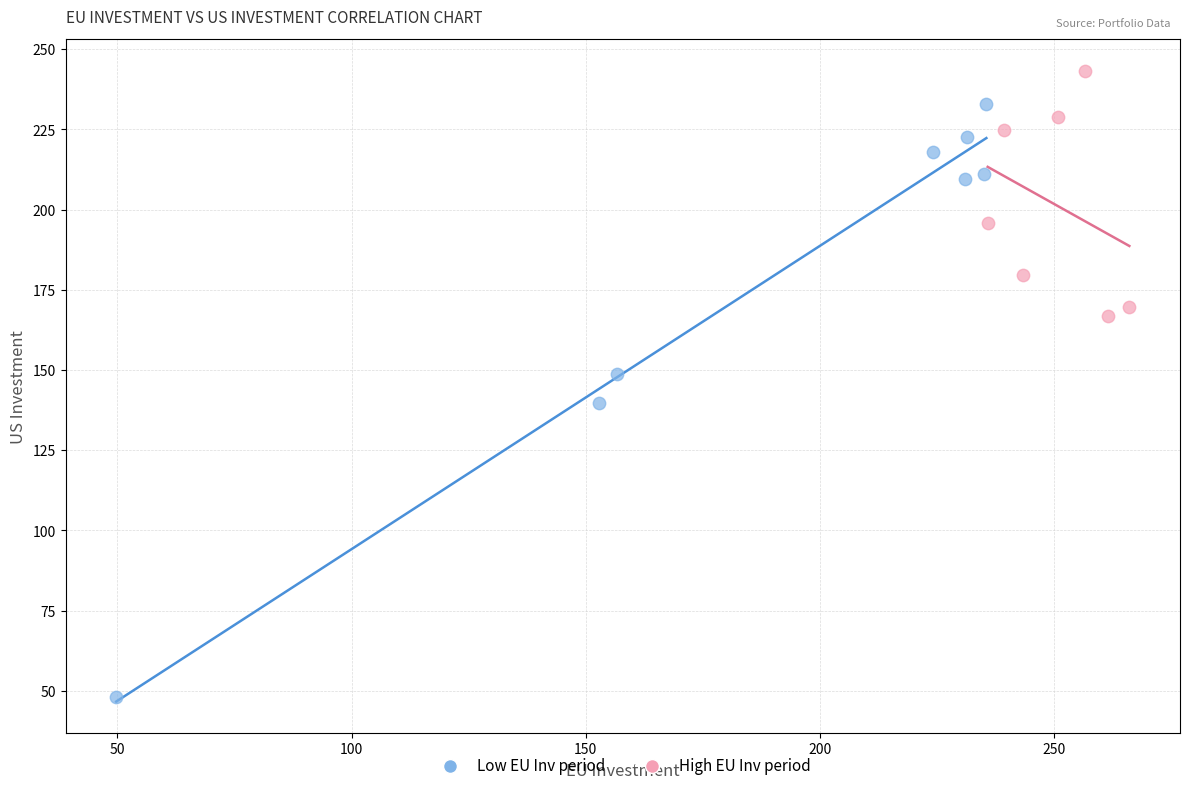

Which series contains the highest Y value?

High EU Inv period